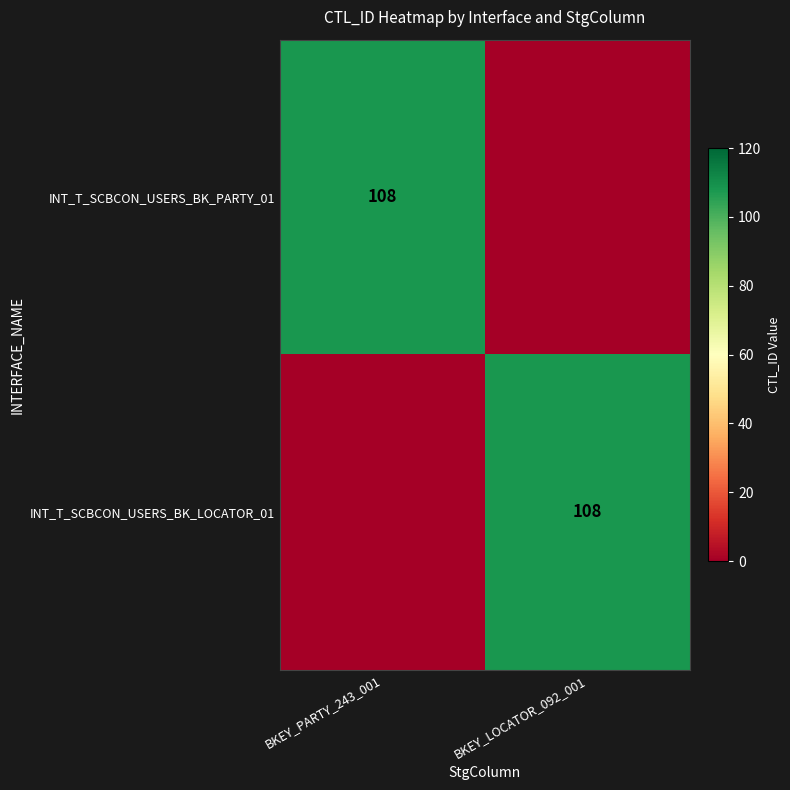

The value of INT_T_SCBCON_USERS_BK_LOCATOR_01 at BKEY_LOCATOR_092_001 is 176. True or false?

False